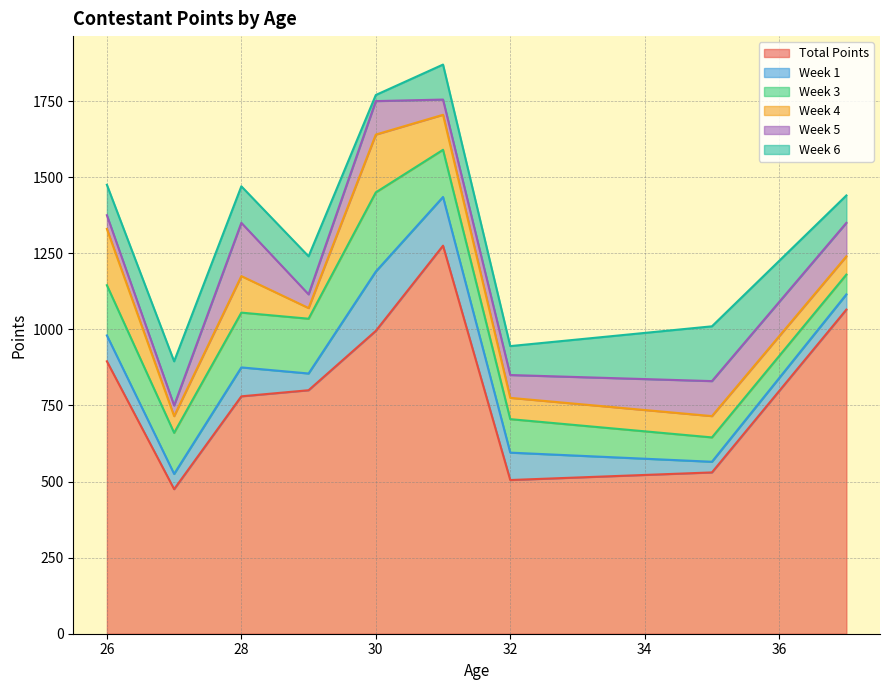

The value of Total Points at 30 is 439. True or false?

False